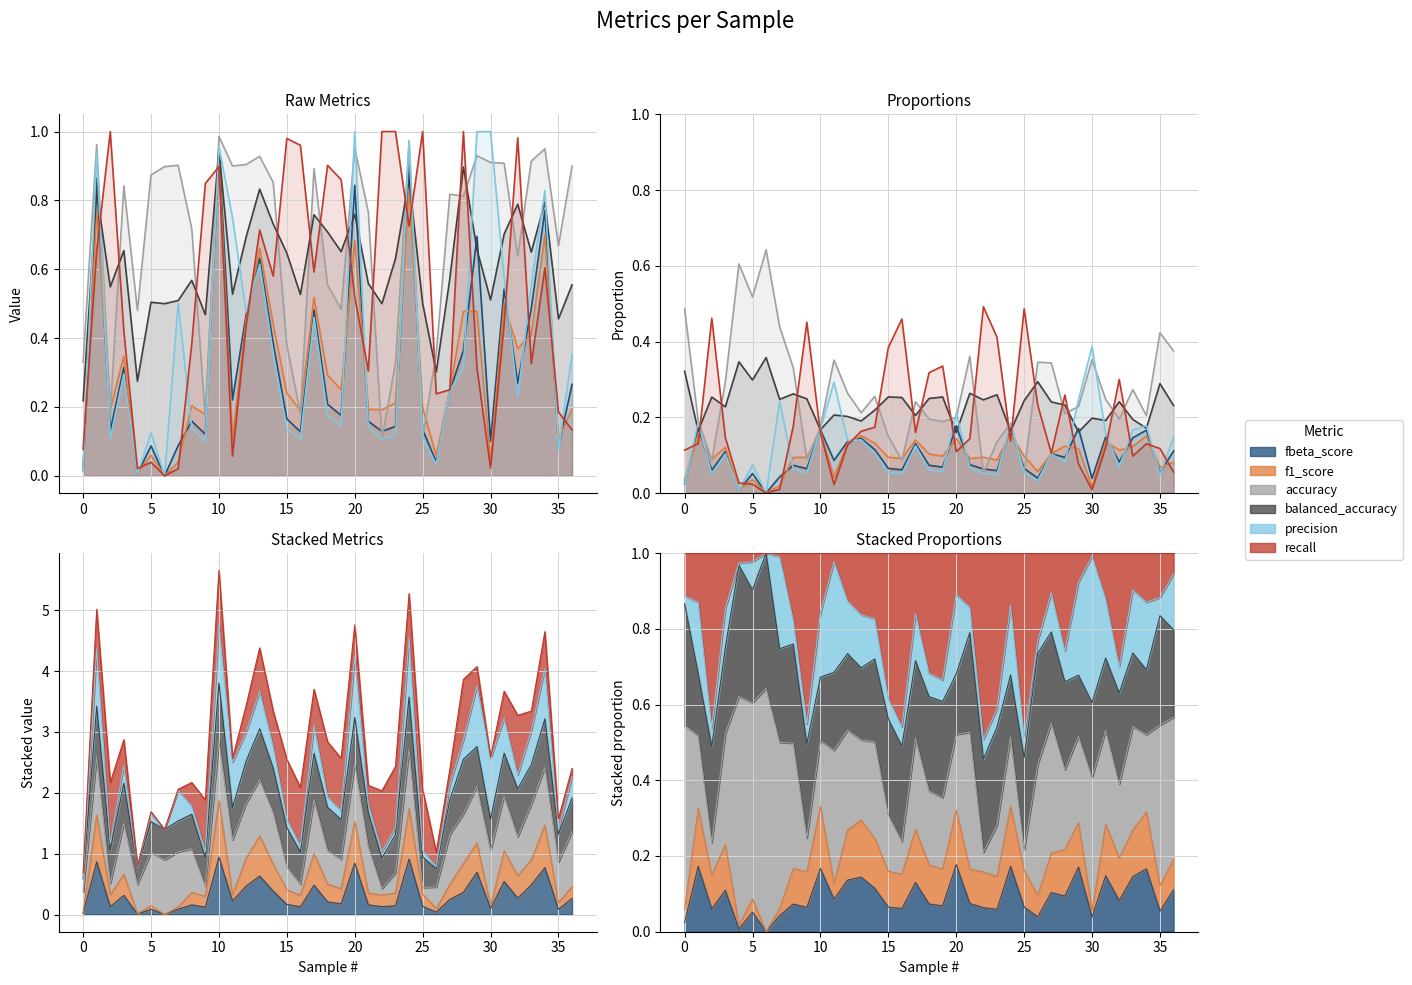

How many data points in fbeta_score are above 0?

36